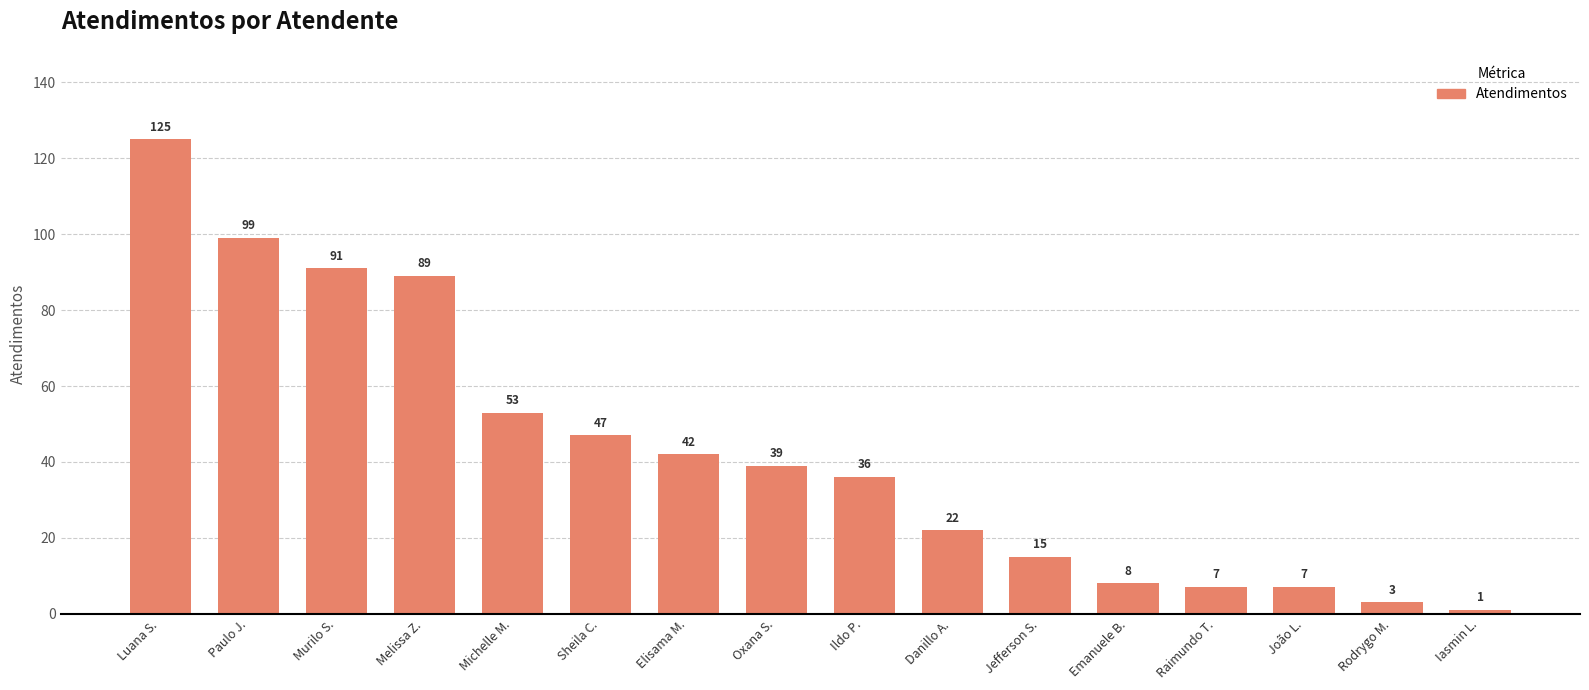

The value at Oxana S. is 39. True or false?

True